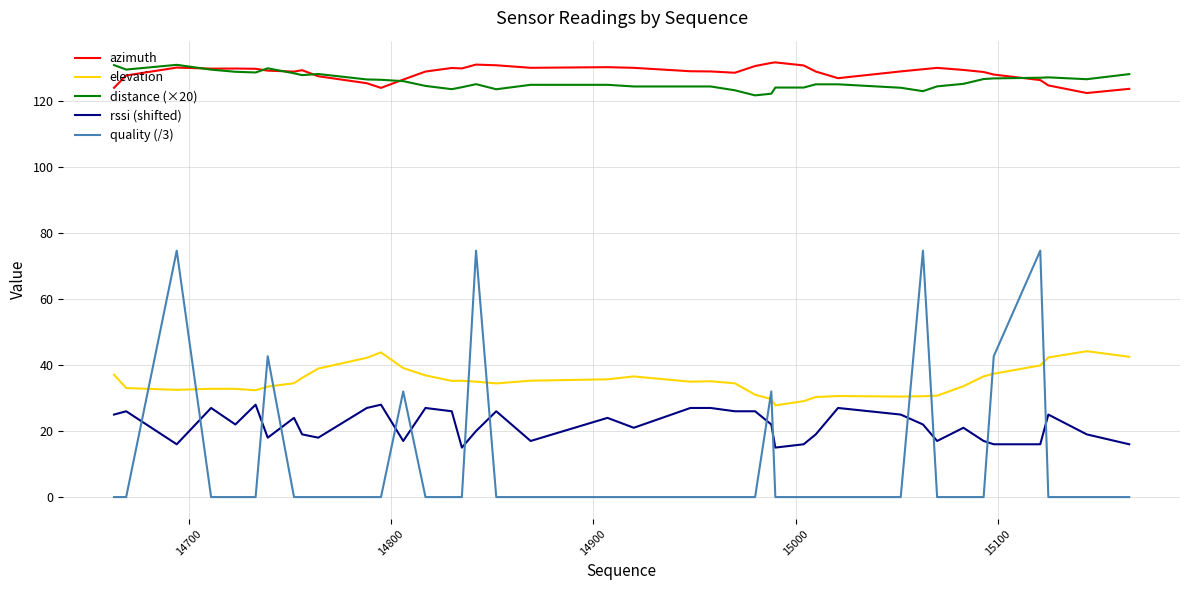

What is the greatest value displayed?

131.7